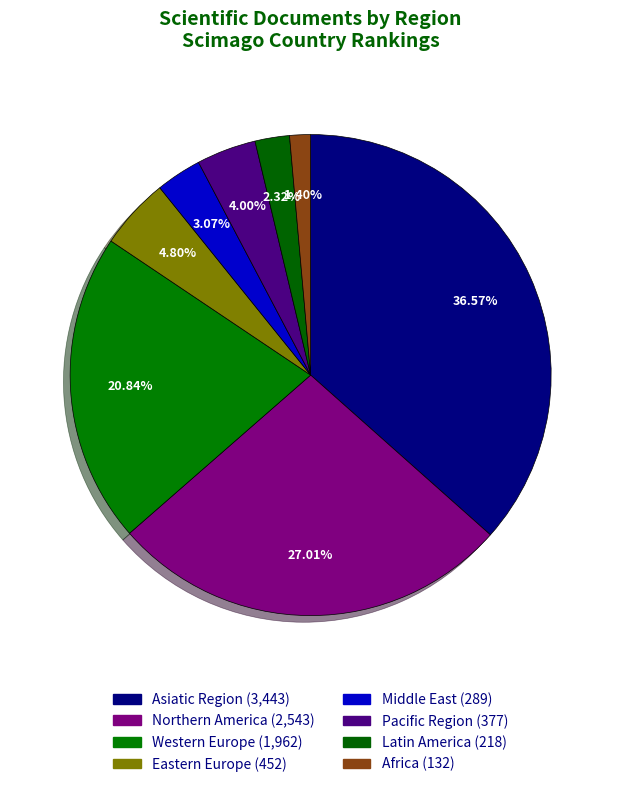

Which has a higher value, Eastern Europe or Middle East?

Eastern Europe